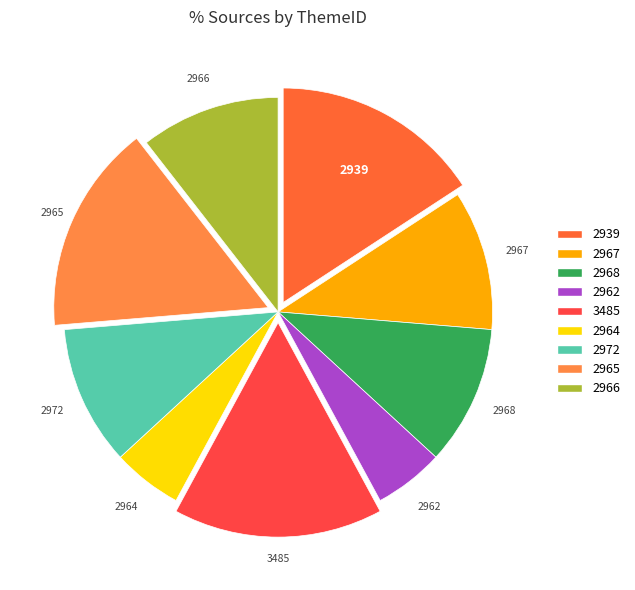

Which has a higher value, 2968 or 2964?

2968